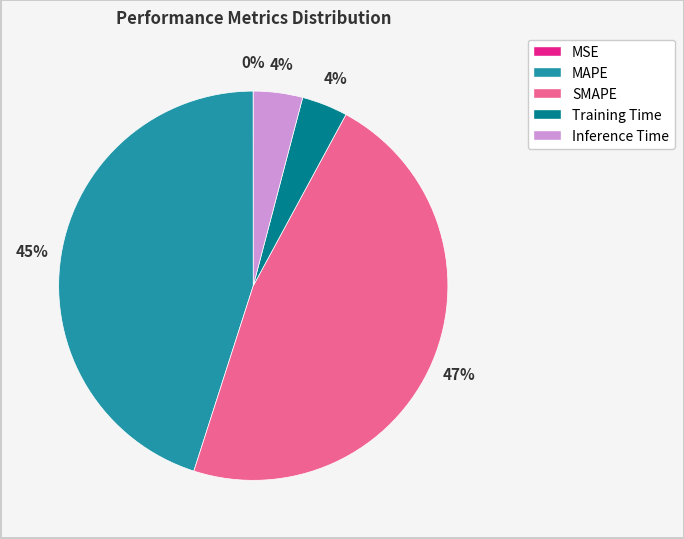

Is it true that Training Time is 4% of the pie?

True